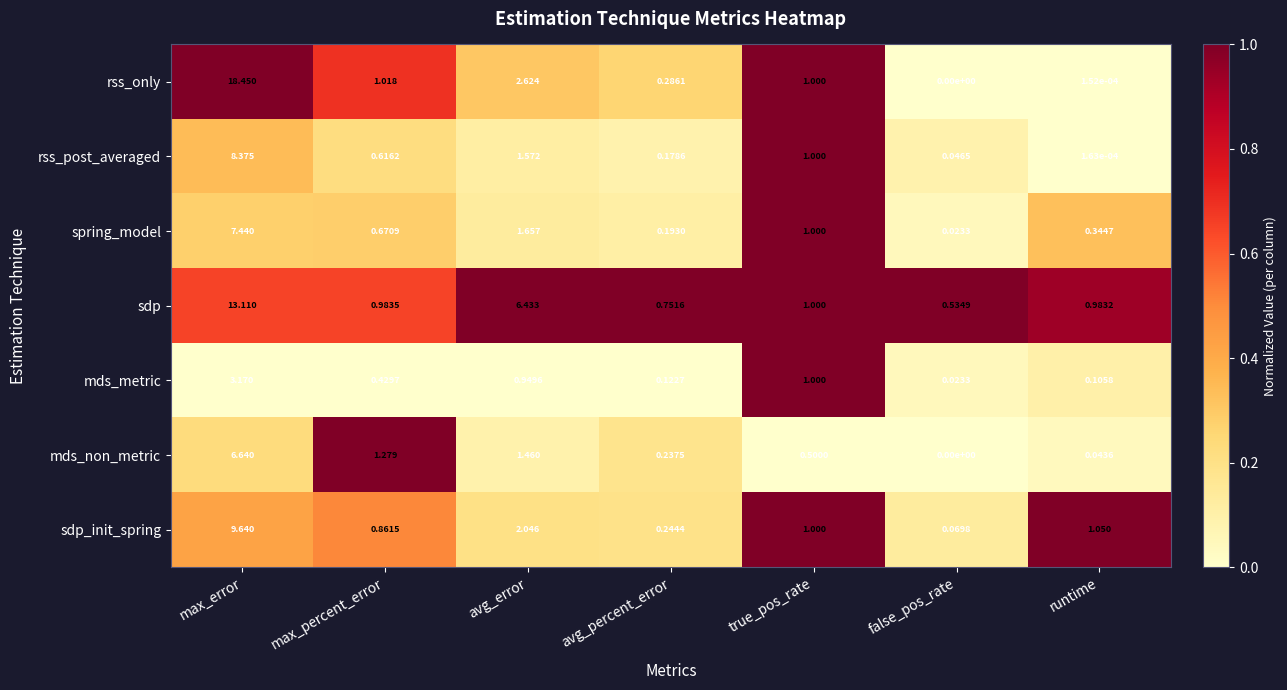

Which series has the widest spread of values?

rss_only